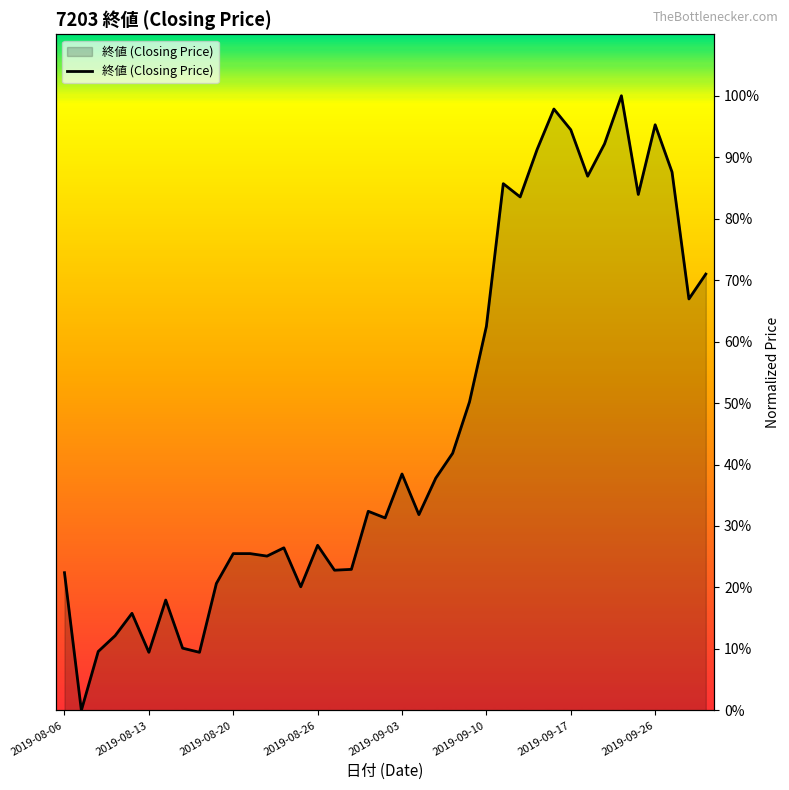

Reading left to right, transcribe all the data shown in this chart.

22.4	0.0	9.6	12.1	15.8	9.4	17.9	10.1	9.4	20.6	25.5	25.5	25.1	26.5	20.1	26.9	22.8	22.9	32.4	31.3	38.5	31.8	37.8	41.8	50.2	62.5	85.7	83.5	91.2	97.8	94.5	86.9	92.2	100.0	83.9	95.3	87.6	66.9	71.0